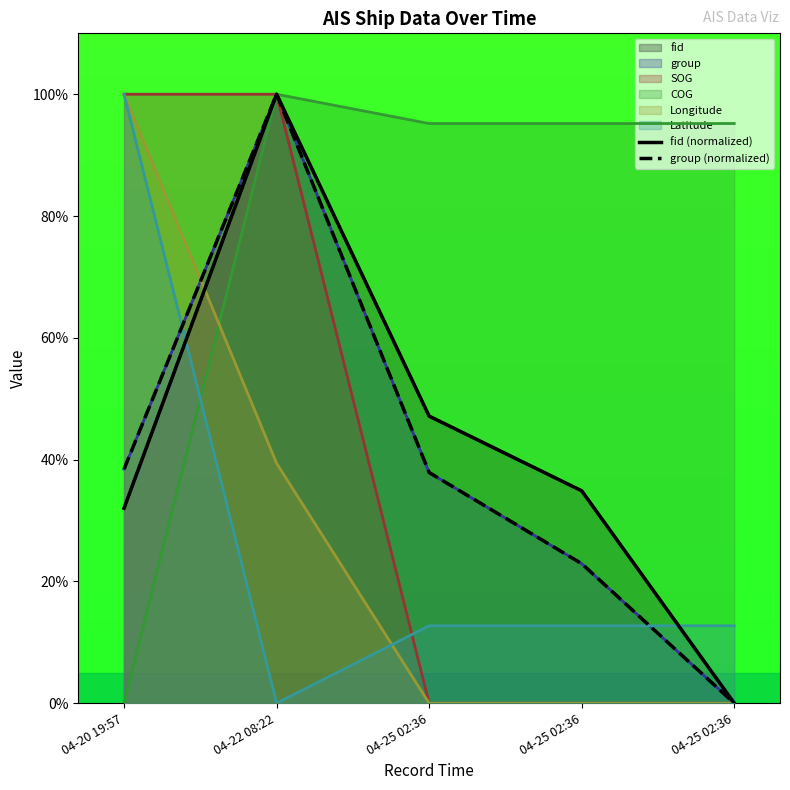

What is the label of the 4th point from the left?

04-25 02:36